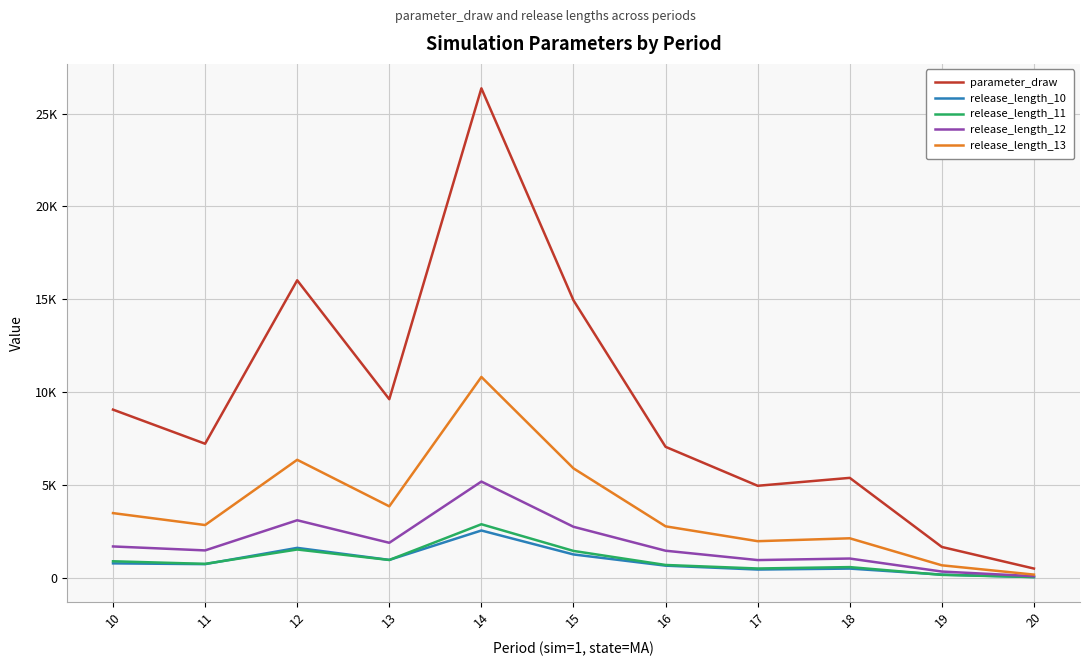

At 11, list the series in order from smallest to largest.

release_length_10, release_length_11, release_length_12, release_length_13, parameter_draw